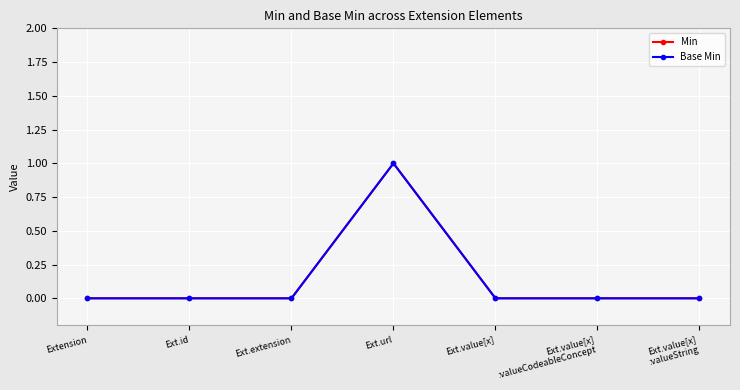

Which series has the largest total across all categories?

Min